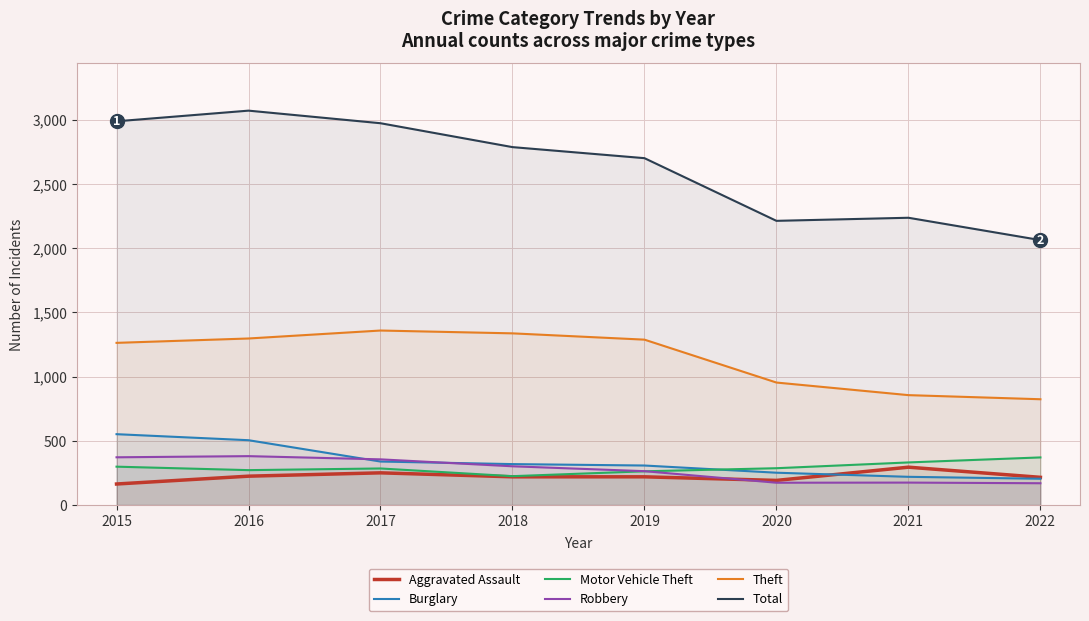

The Aggravated Assault series shows 145 at 2019. True or false?

False